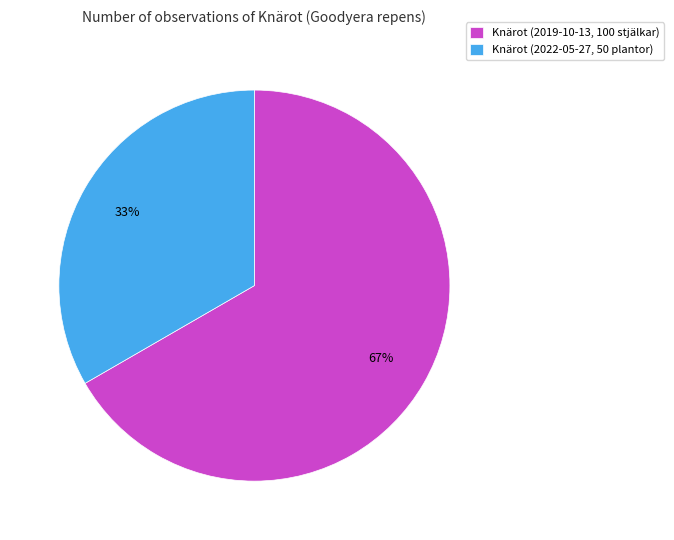

Rank the categories by value from highest to lowest.

Knärot (2019-10-13, 100 stjälkar), Knärot (2022-05-27, 50 plantor)